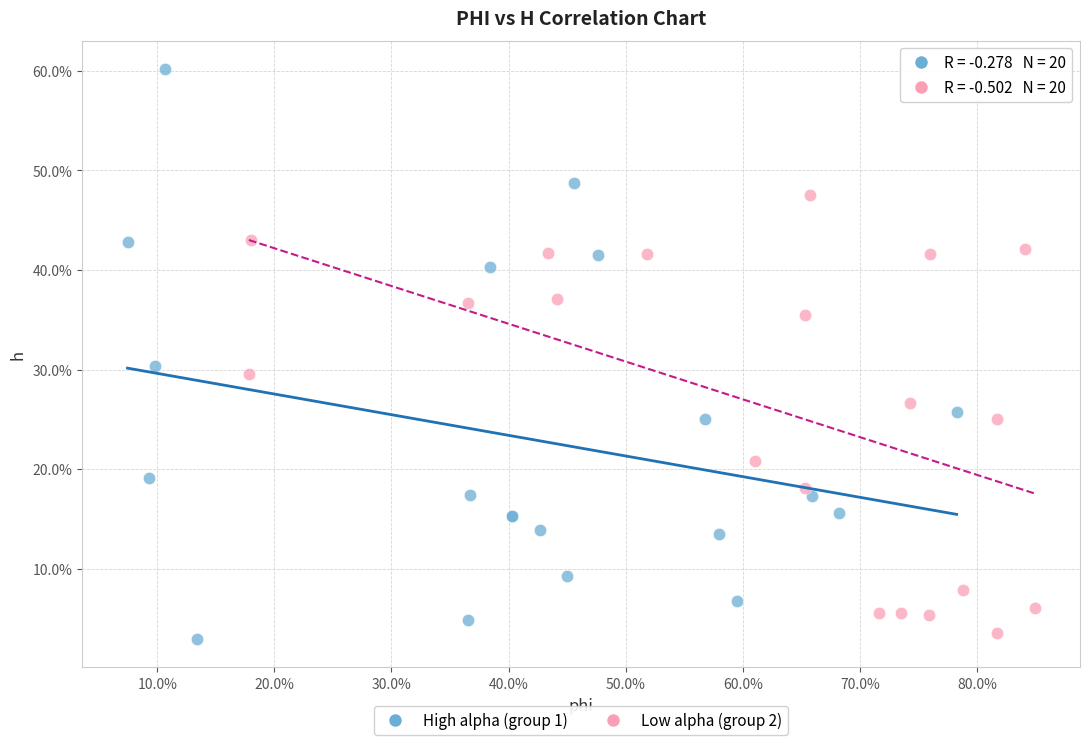

Which series contains the lowest Y value?

High alpha (group 1)